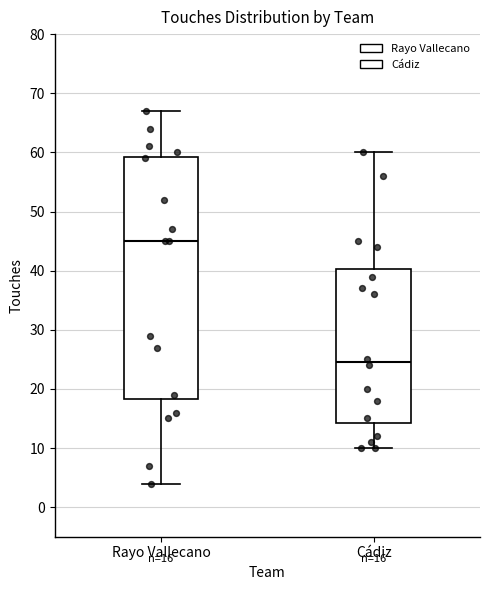

Which box's median line is the highest?

Rayo Vallecano